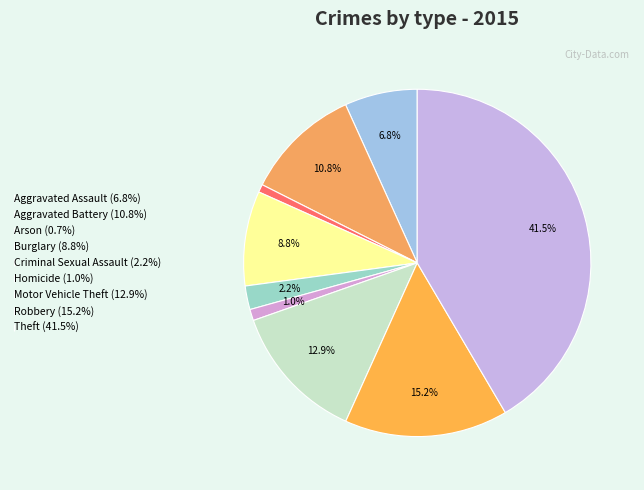

To the nearest percent, what percentage of the pie is Theft?

42%